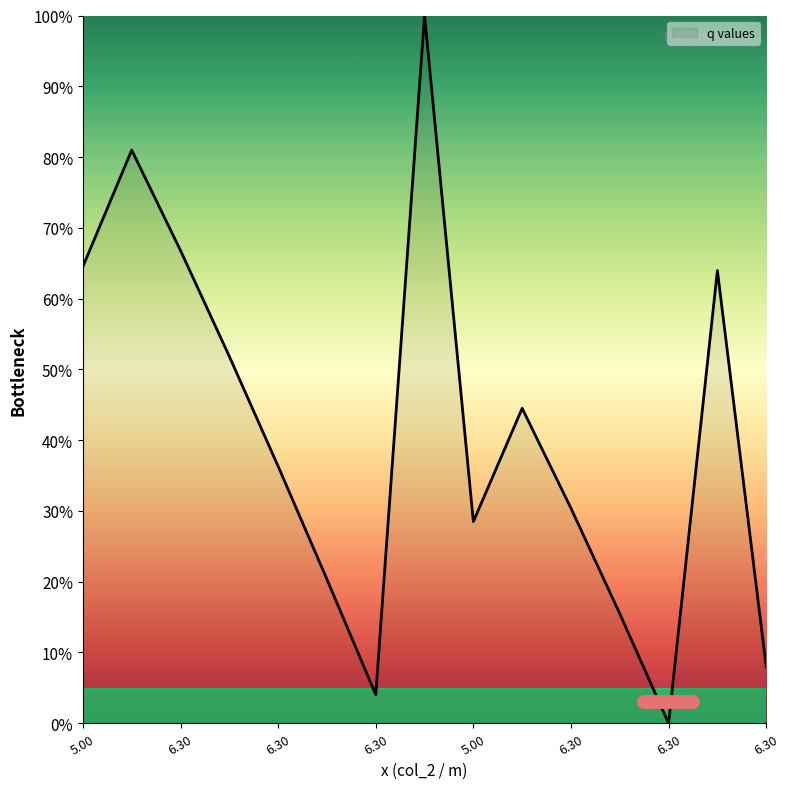

What is the difference between the maximum and minimum values?

100.0